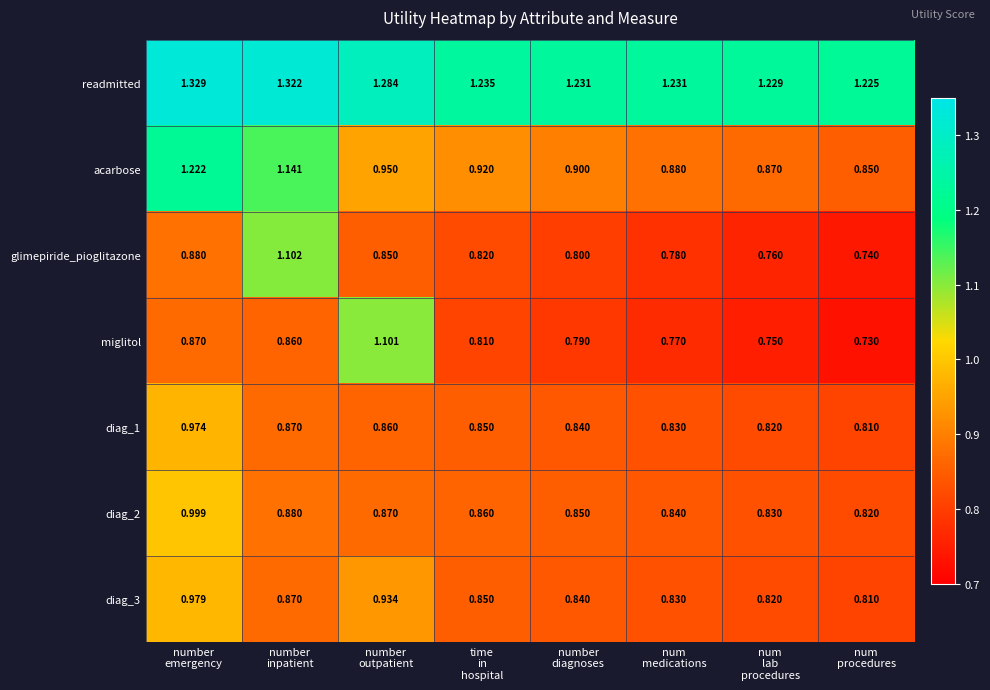

What is the difference between the highest and lowest values at number
emergency?

0.5